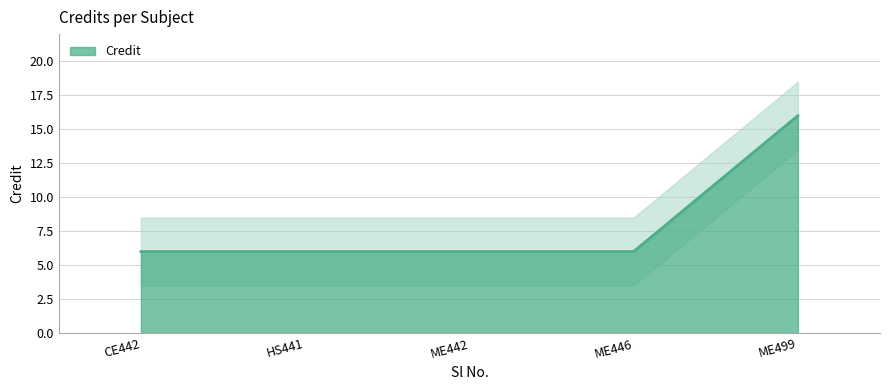

Count the number of categories in the chart.

5